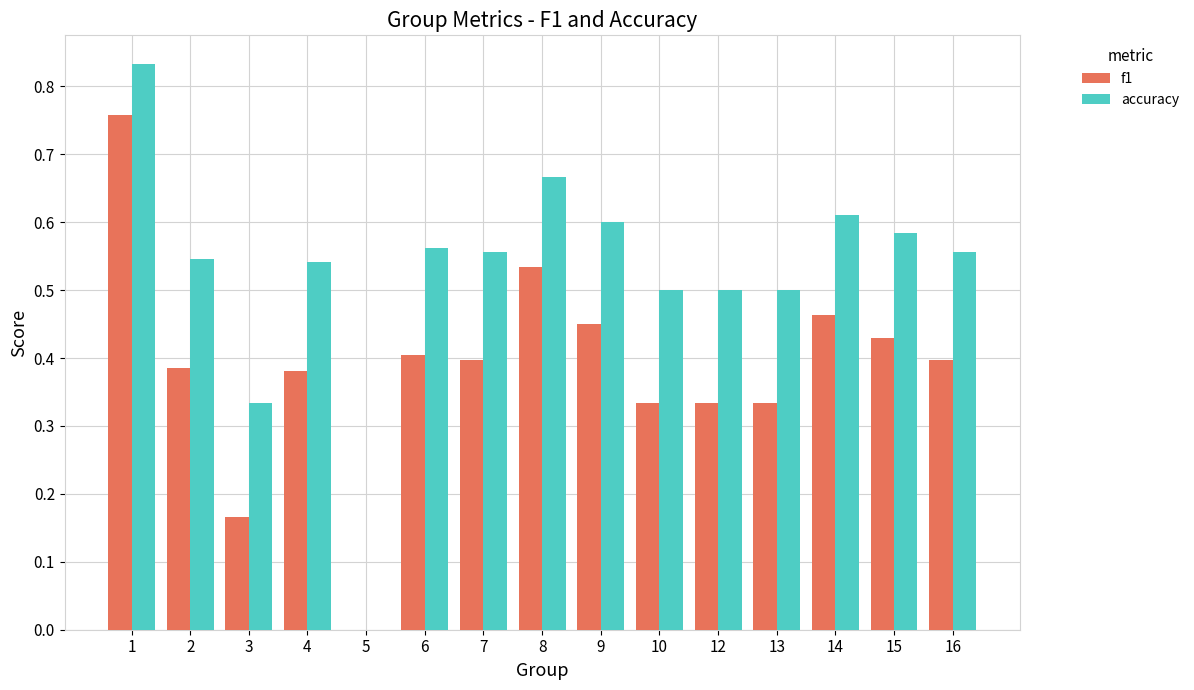

Which series has the largest range (max minus min)?

accuracy